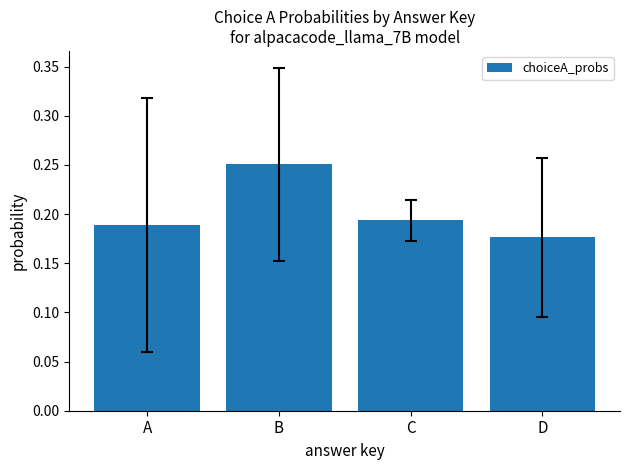

Where is the data nearest to the value 0?

D